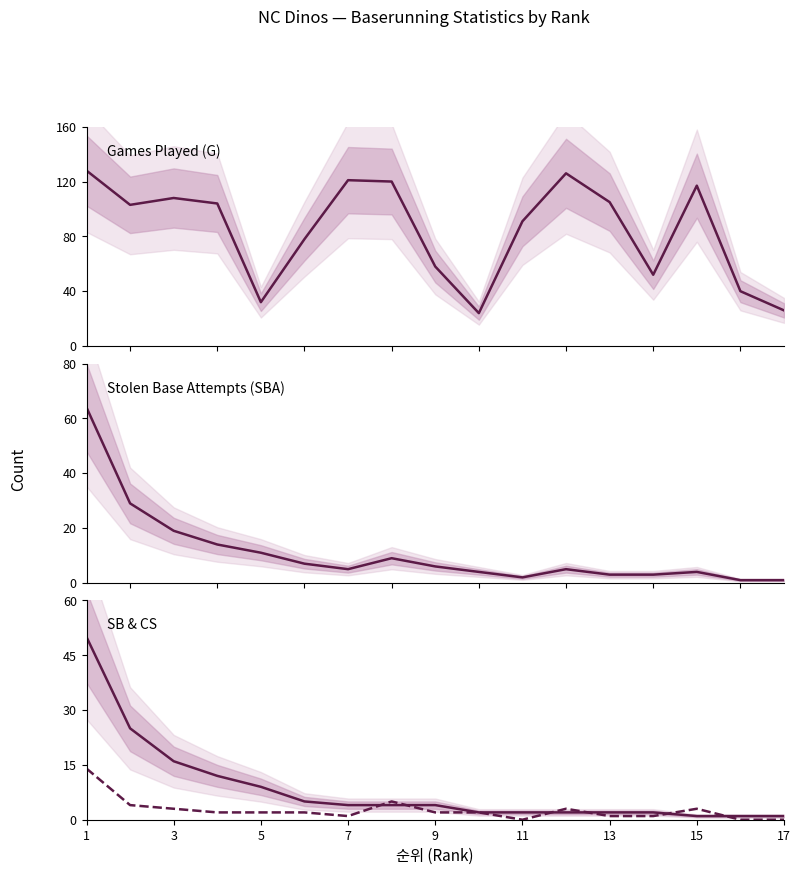

Is the value of SB at 11 greater than the value of CS at 16?

Yes